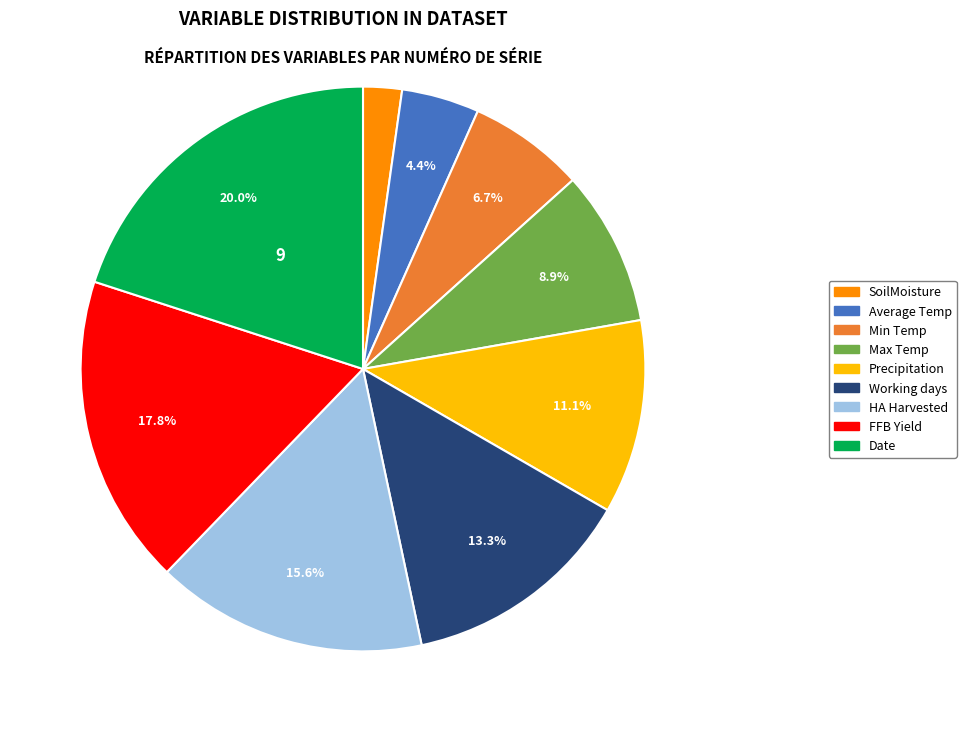

What is the total percentage of Working days and Date?

33.3%